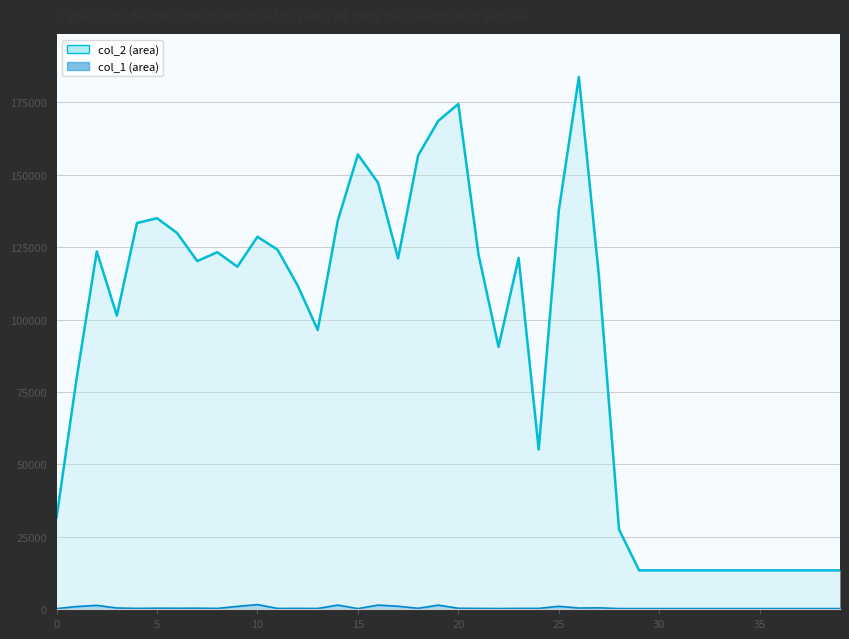

Rank the series by their maximum value, from lowest to highest.

col_1_line, col_2_line